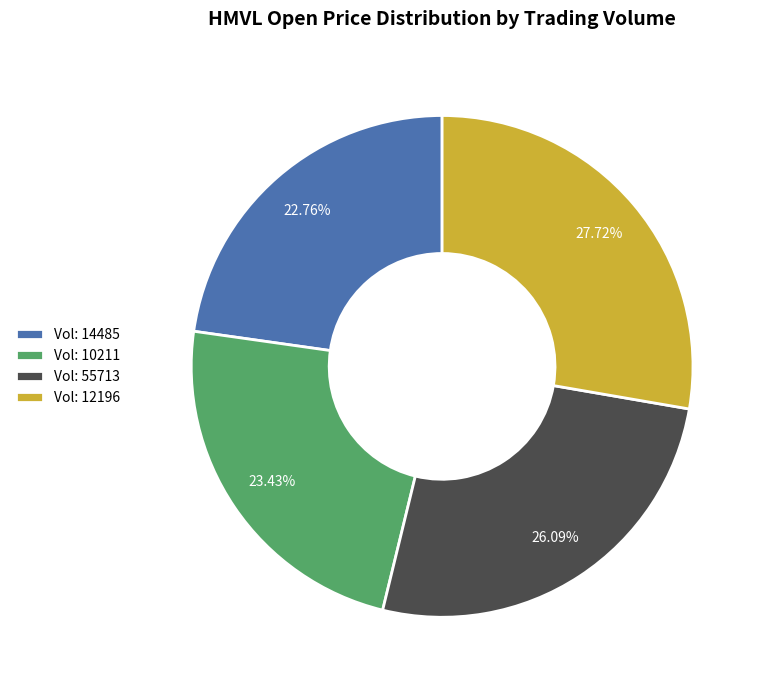

Count the number of slices in the pie.

4